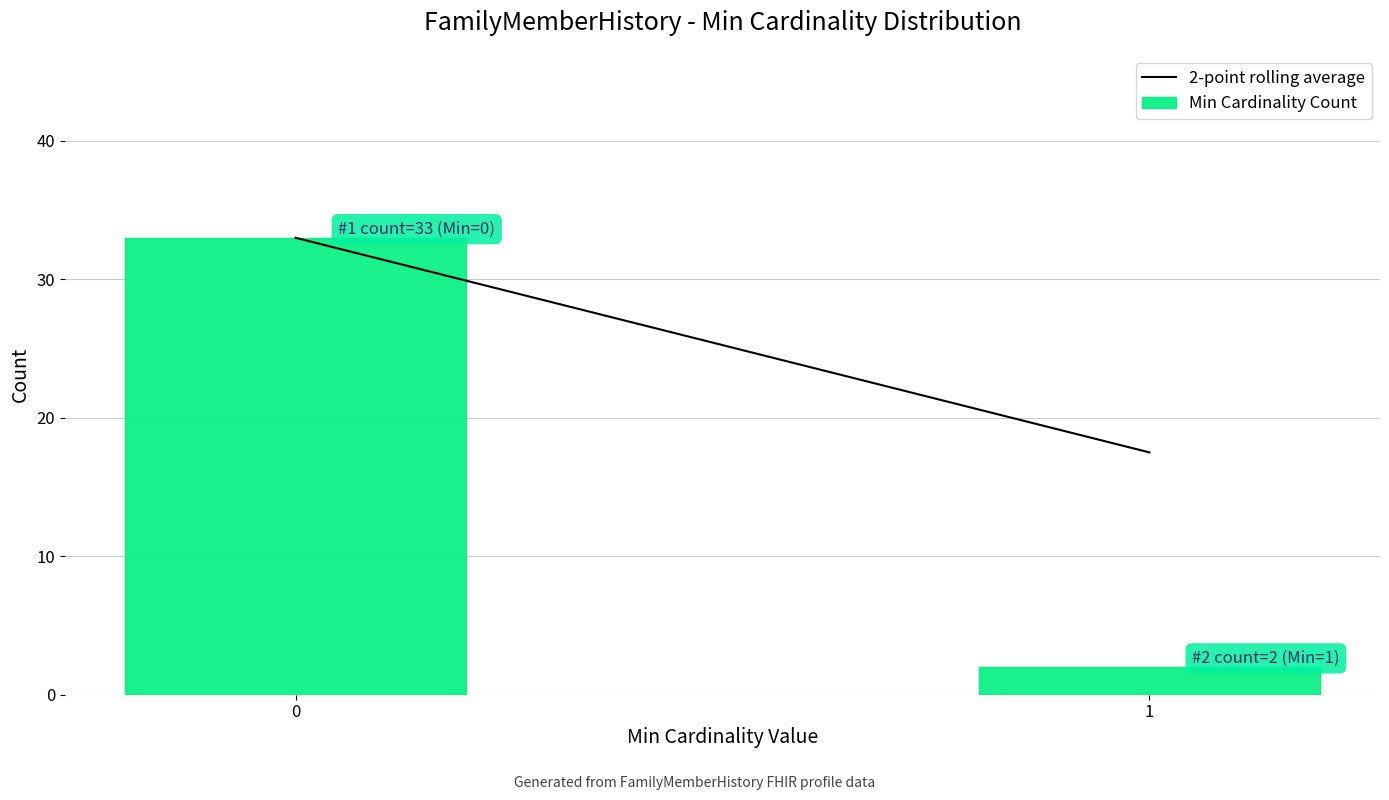

Reading right to left, transcribe all the data shown in this chart.

1=2	0=33